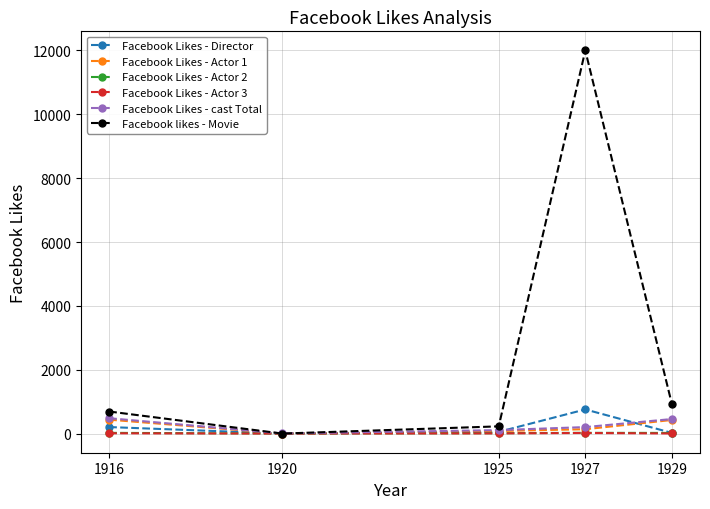

True or false: Facebook Likes - Actor 1 has a value of 426 at 1929.

True